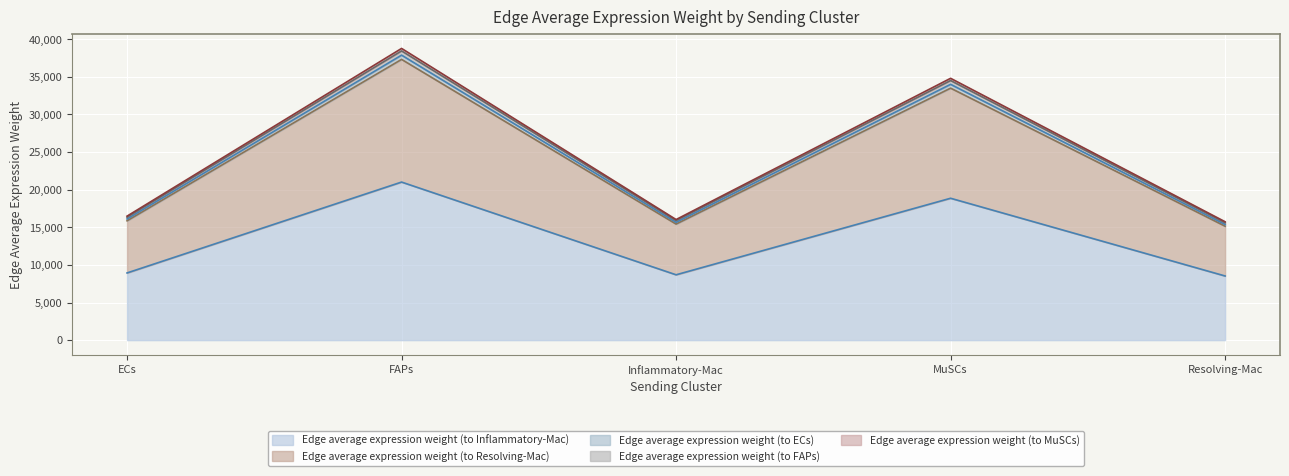

Is the value of Edge average expression weight (to Inflammatory-Mac) at MuSCs greater than the value of Edge average expression weight (to Resolving-Mac) at ECs?

Yes